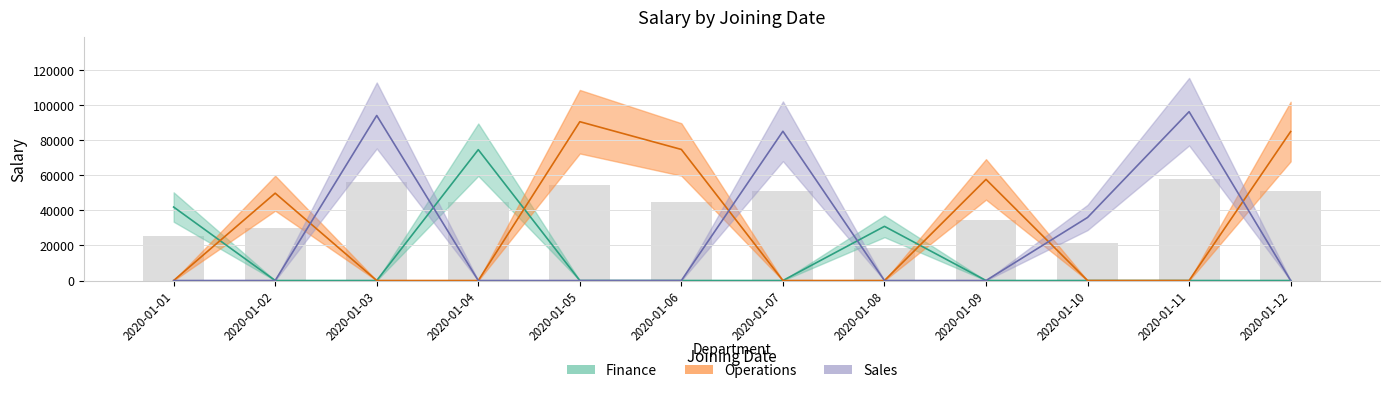

At 2020-01-04, list the series in order from smallest to largest.

Operations, Sales, Finance